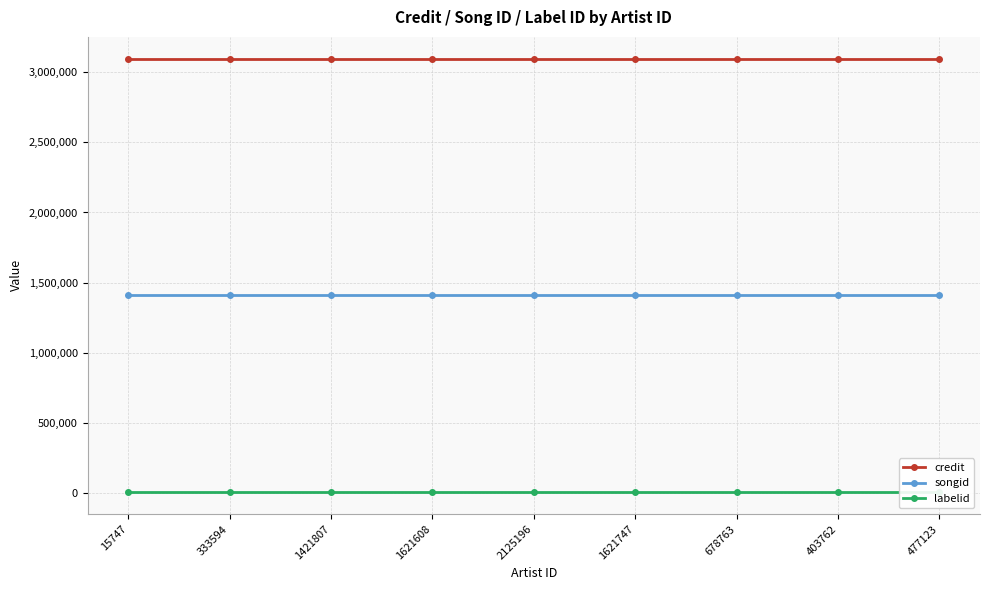

True or false: songid has more than 2 interior local peaks.

False